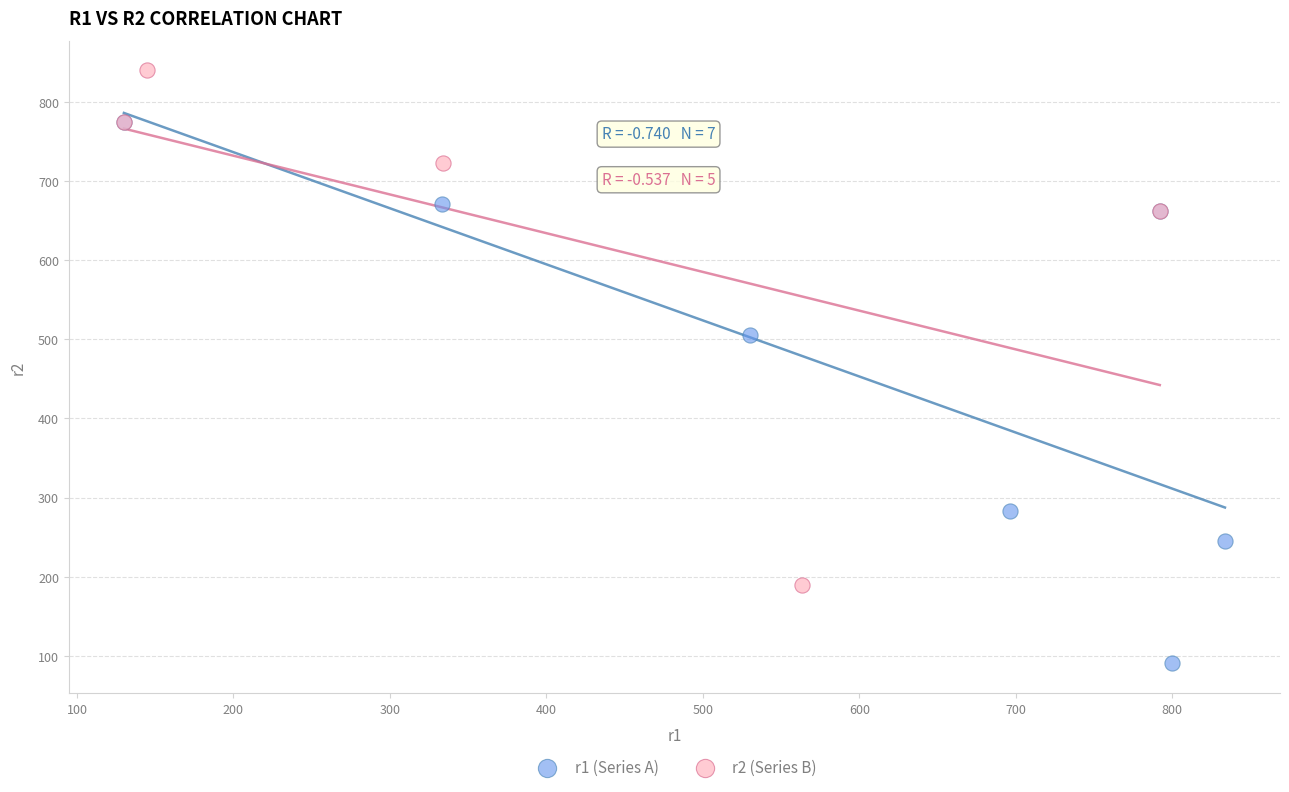

Which series contains the lowest Y value?

r1 (Series A)